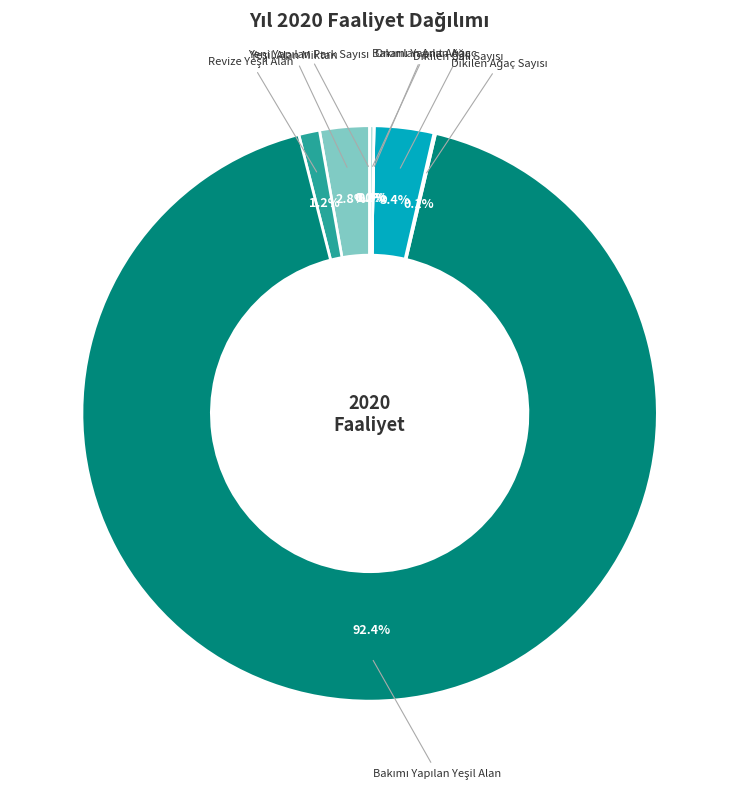

Is there any slice that represents more than half of the pie?

Yes